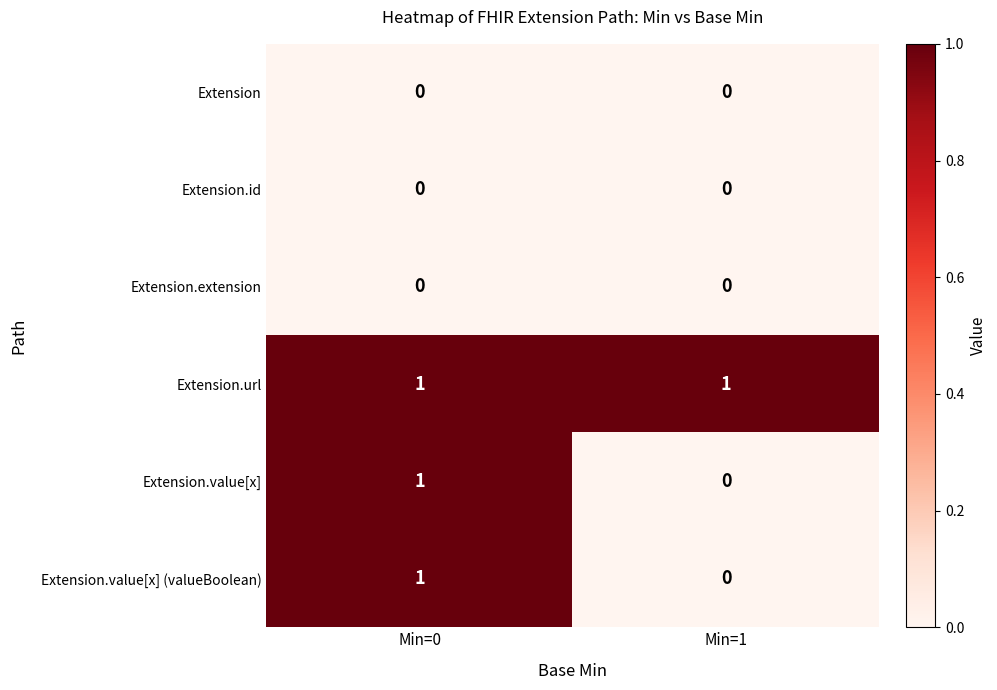

What is the total value across all series at Min=0?

3